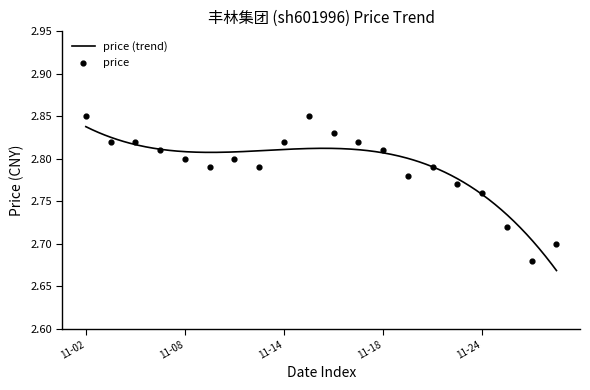

Which has a higher value, 2022-11-11 or 2022-11-24?

2022-11-11